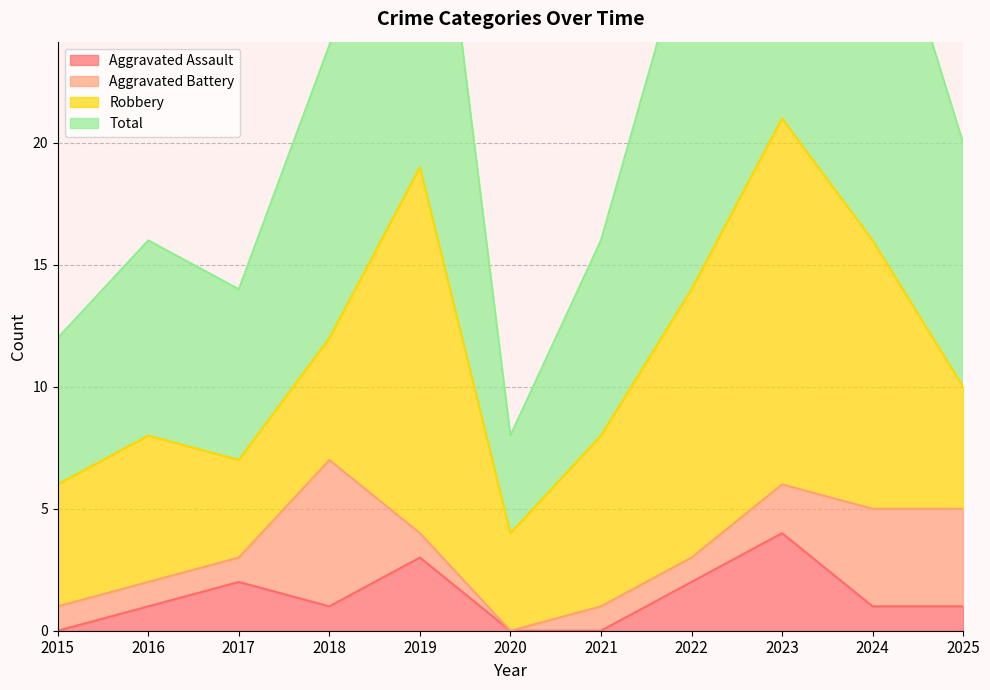

The Aggravated Assault series shows 4 at 2019. True or false?

False